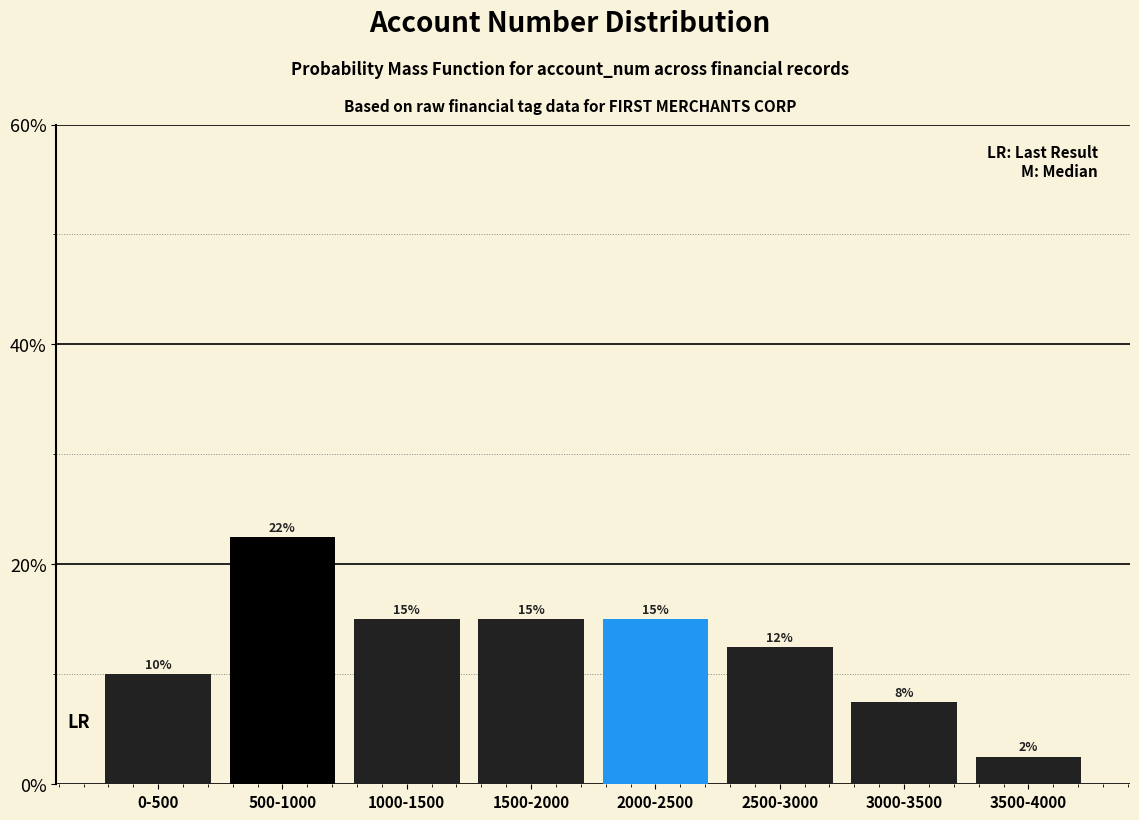

The chart shows a value of 12.5 at 2500-3000. True or false?

True